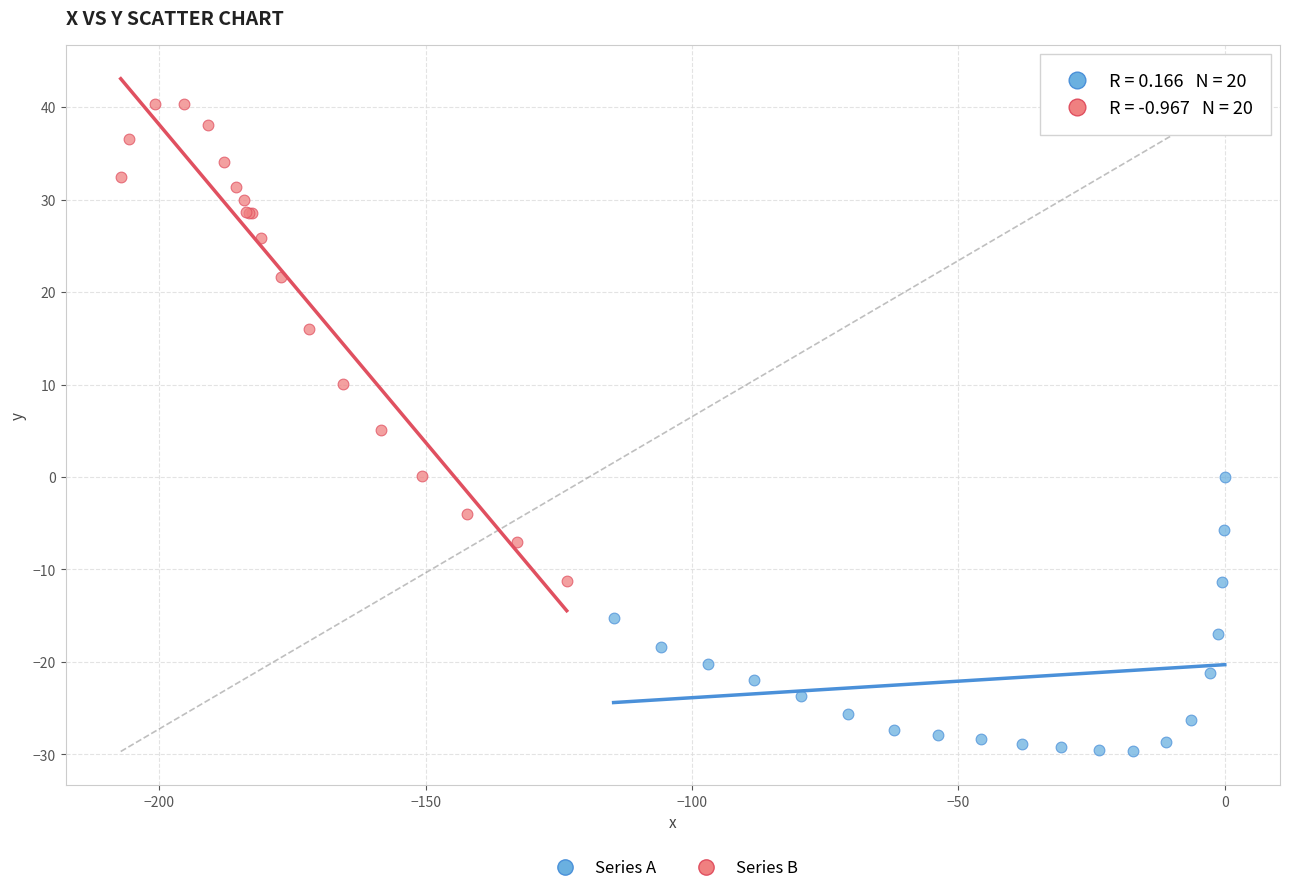

Which series contains the lowest Y value?

Series A